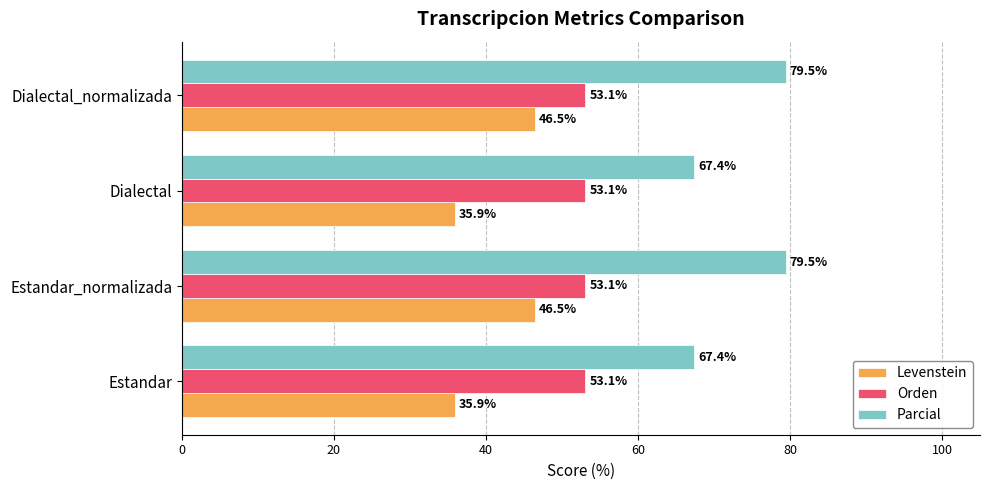

List the series in order of their peak value, lowest first.

Levenstein, Orden, Parcial